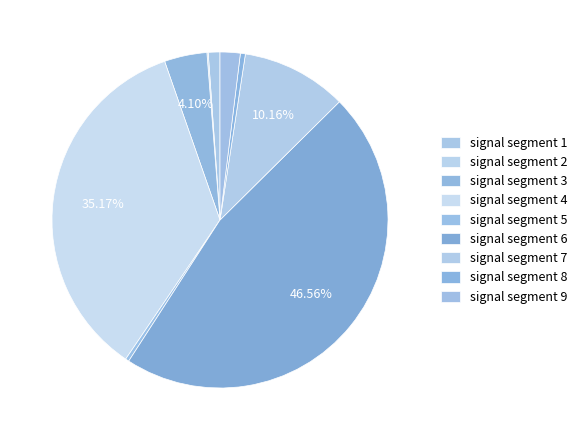

Combined, what portion of the pie is signal segment 1 and signal segment 5?

1.5%